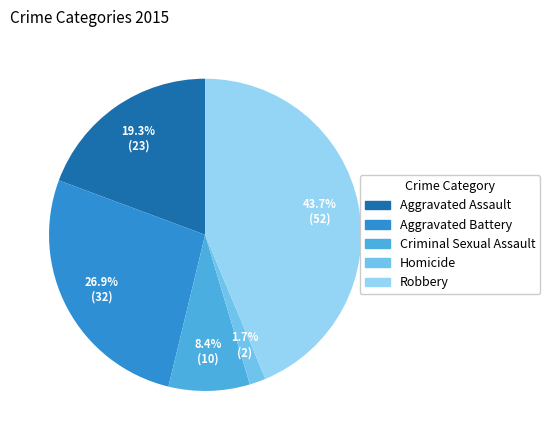

Does Aggravated Battery account for over 50% of the chart?

No